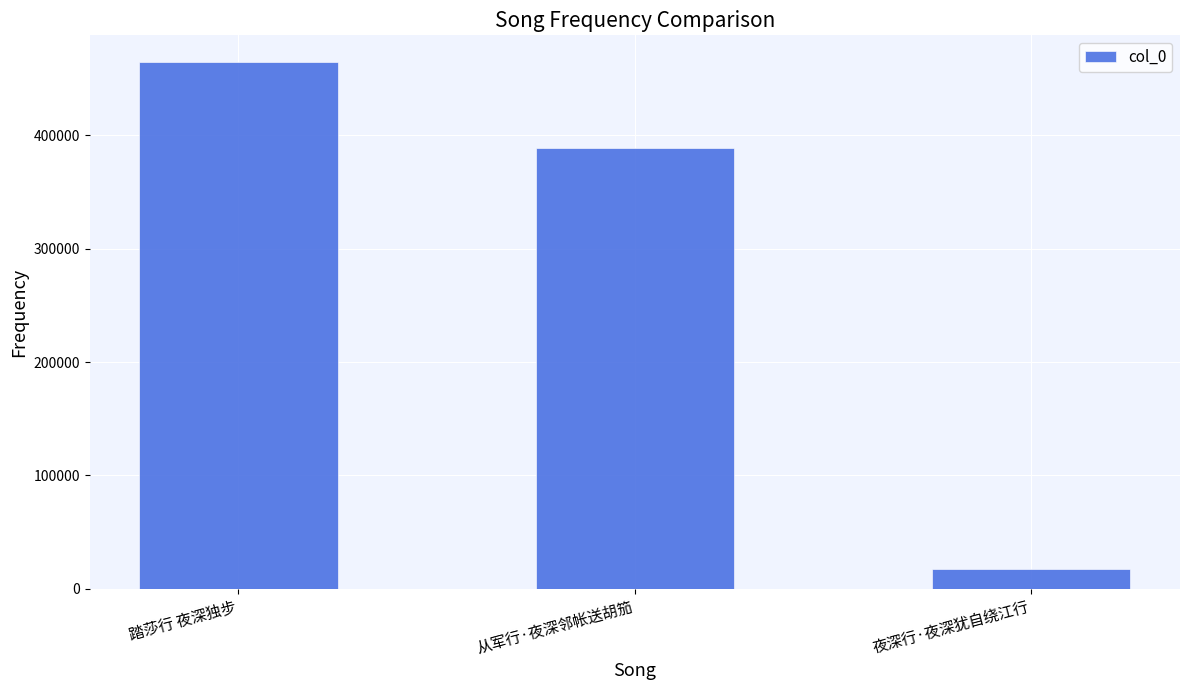

List the labels in order of value, smallest first.

夜深行·夜深犹自绕江行, 从军行·夜深邻帐送胡笳, 踏莎行 夜深独步